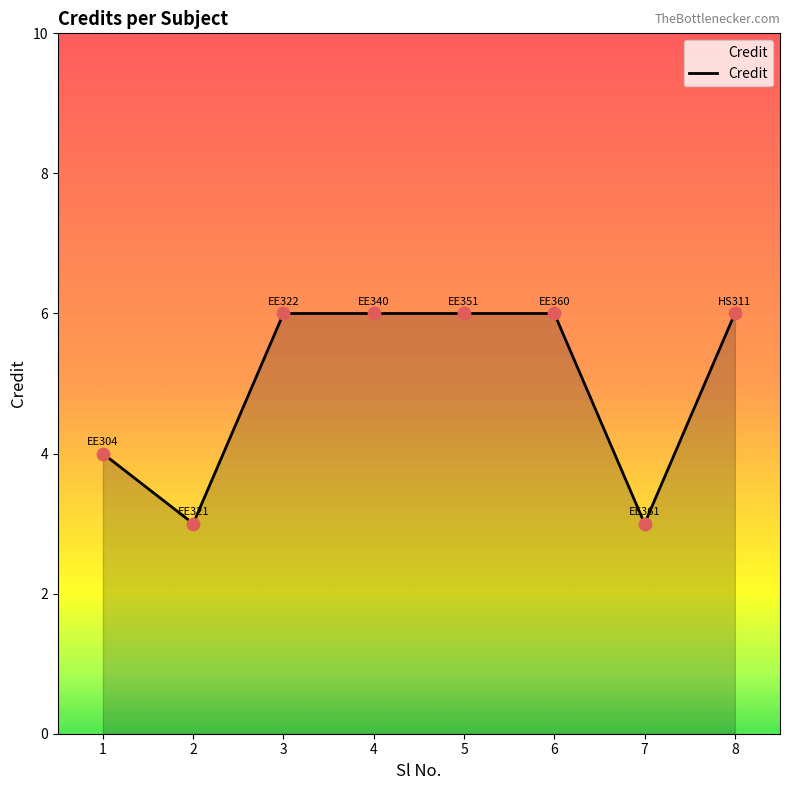

What is the change in value from 1 to 2?

-1